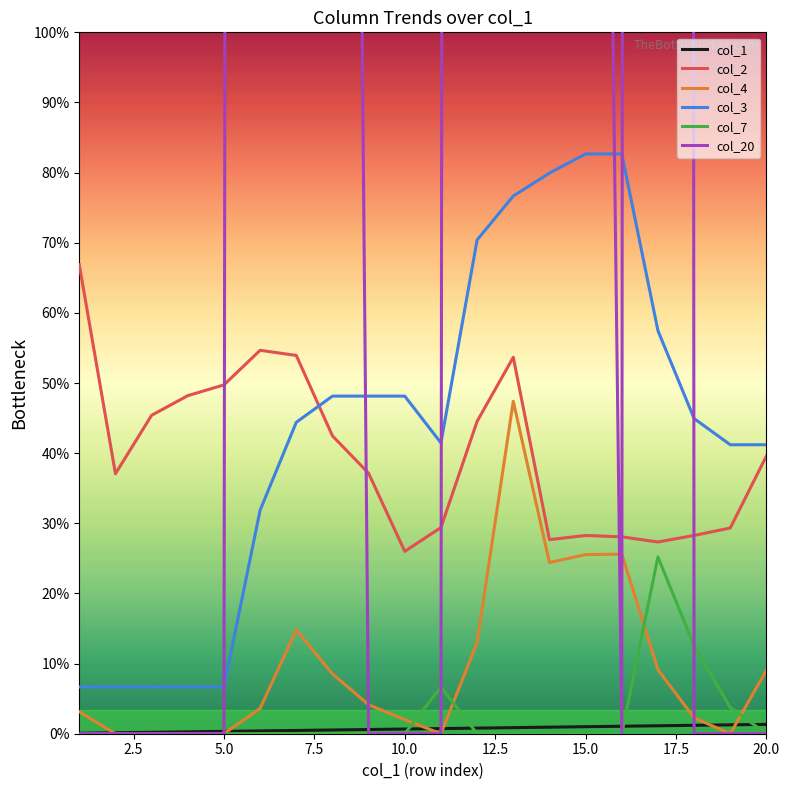

How many lines are shown in the chart?

6